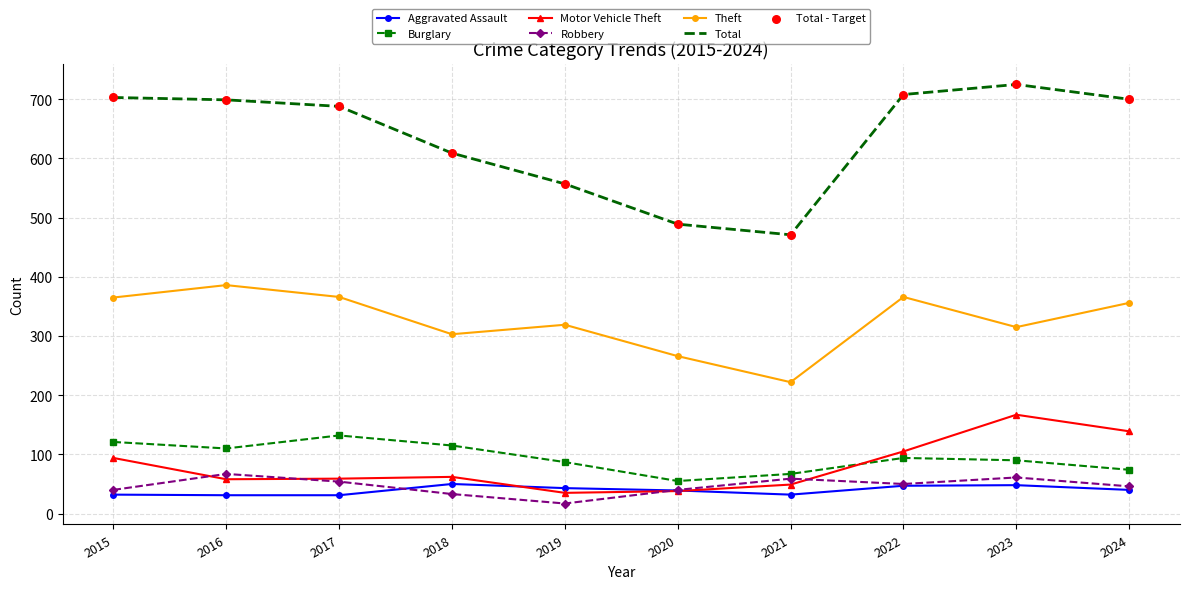

Which series has the widest spread of values?

Total